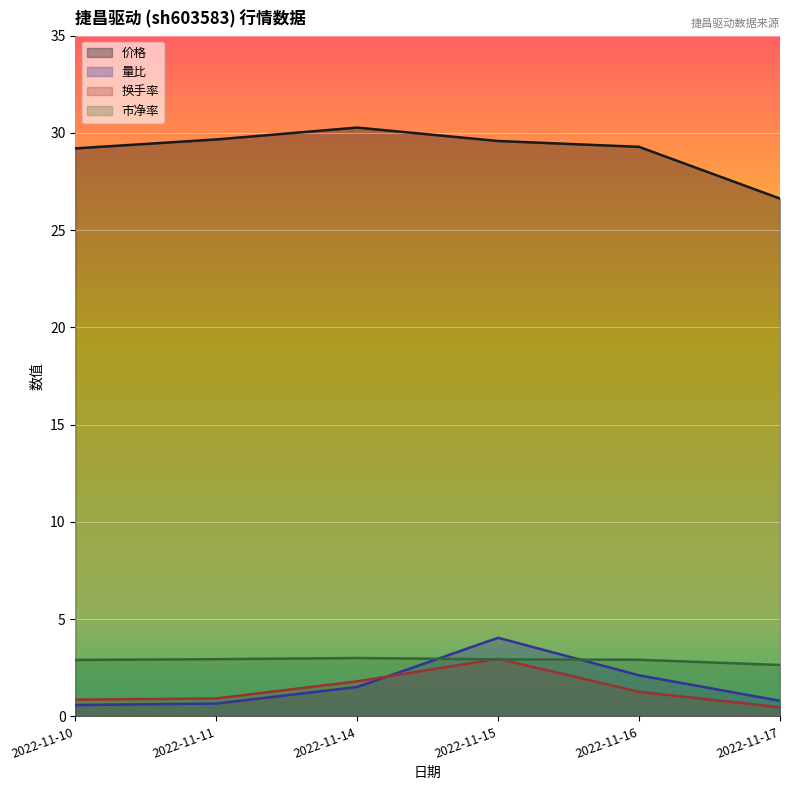

At which label does 量比 first exceed 1?

2022-11-14